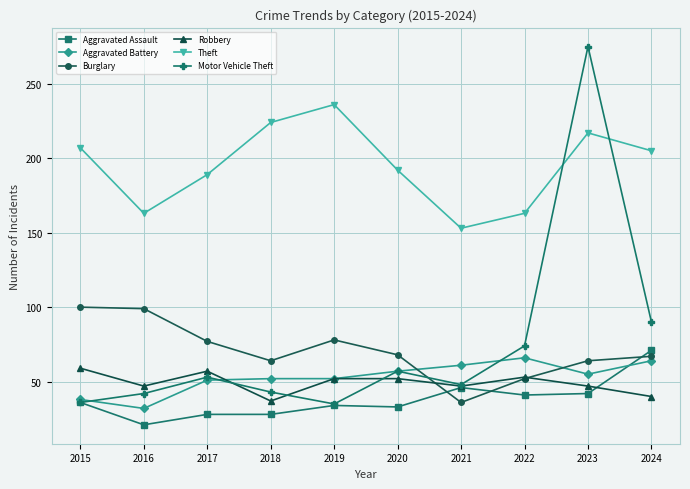

What is the average value of the Aggravated Assault series?

38